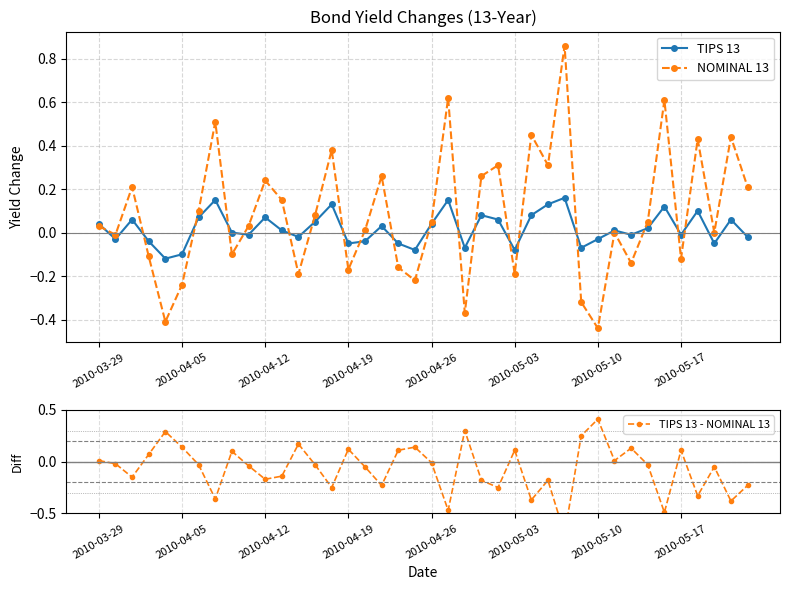

How many distinct data groups are displayed?

3